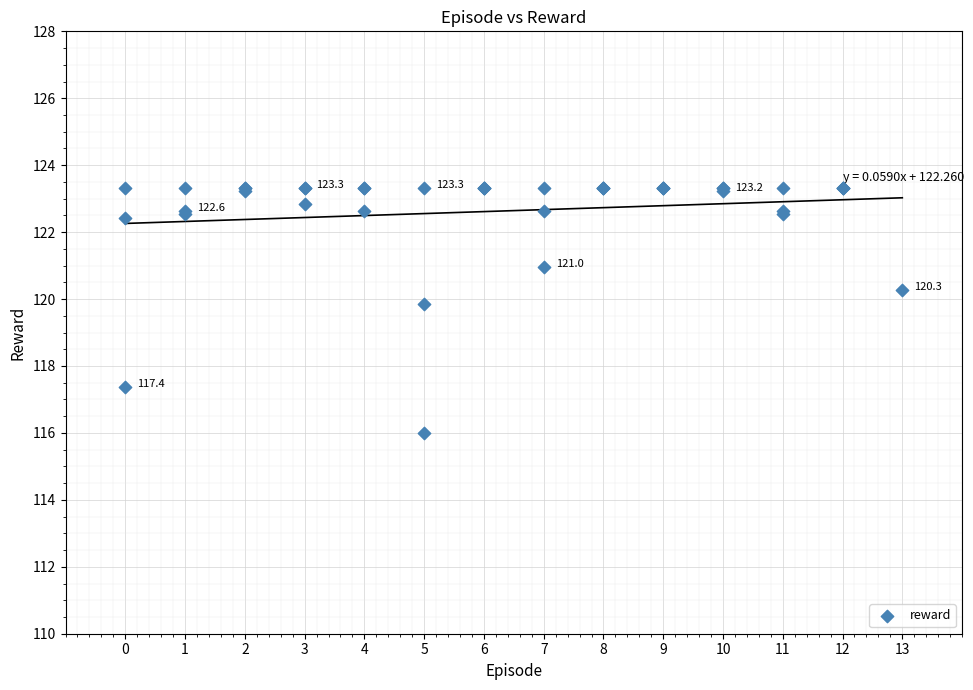

What Y value in the scatter plot is closest to 119?

119.9